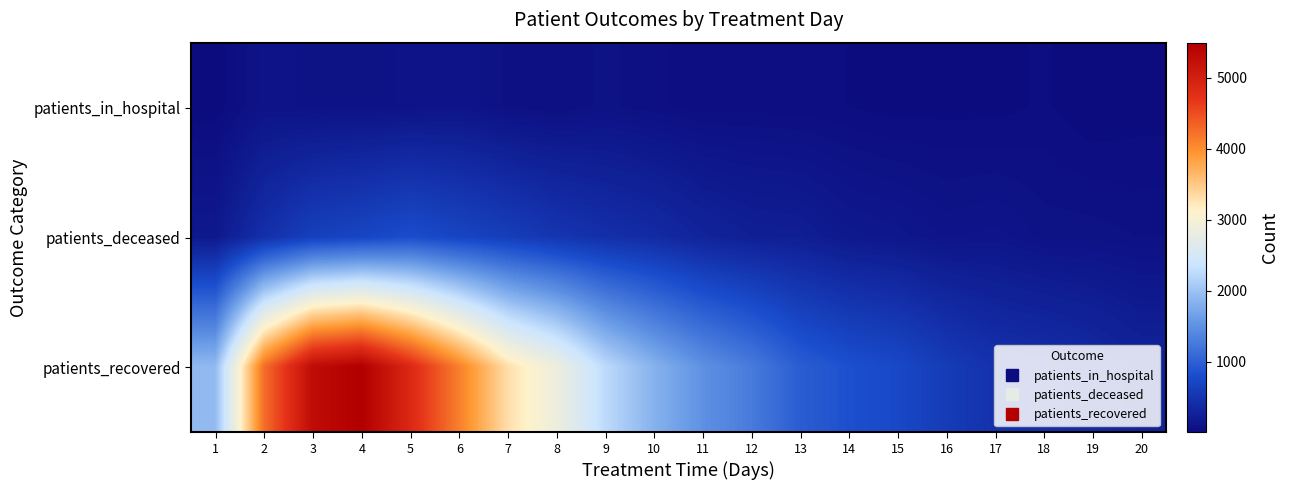

Count the number of data series in this chart.

3